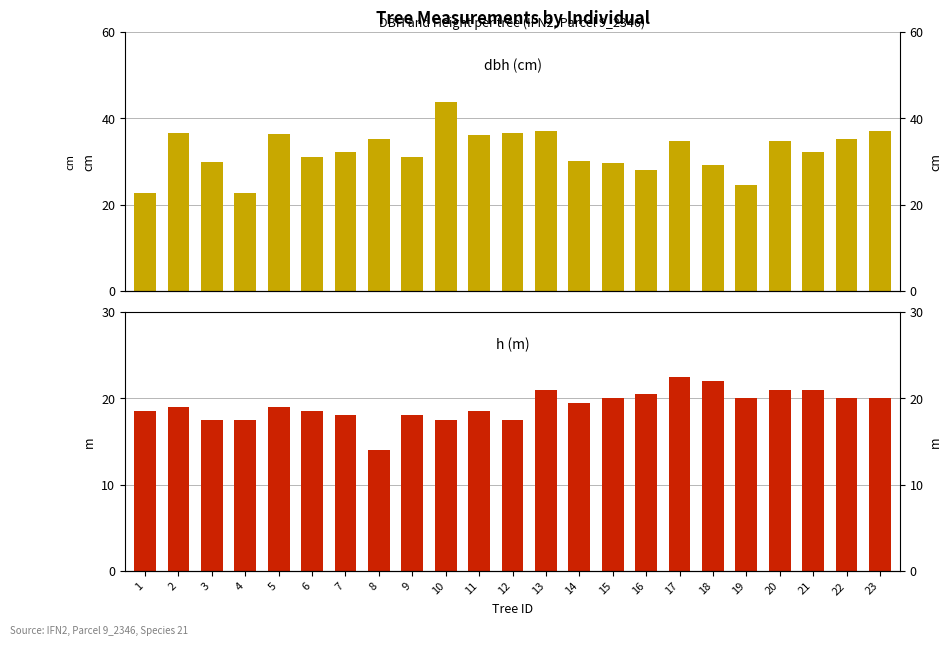

Which series has the widest spread of values?

dbh (cm)